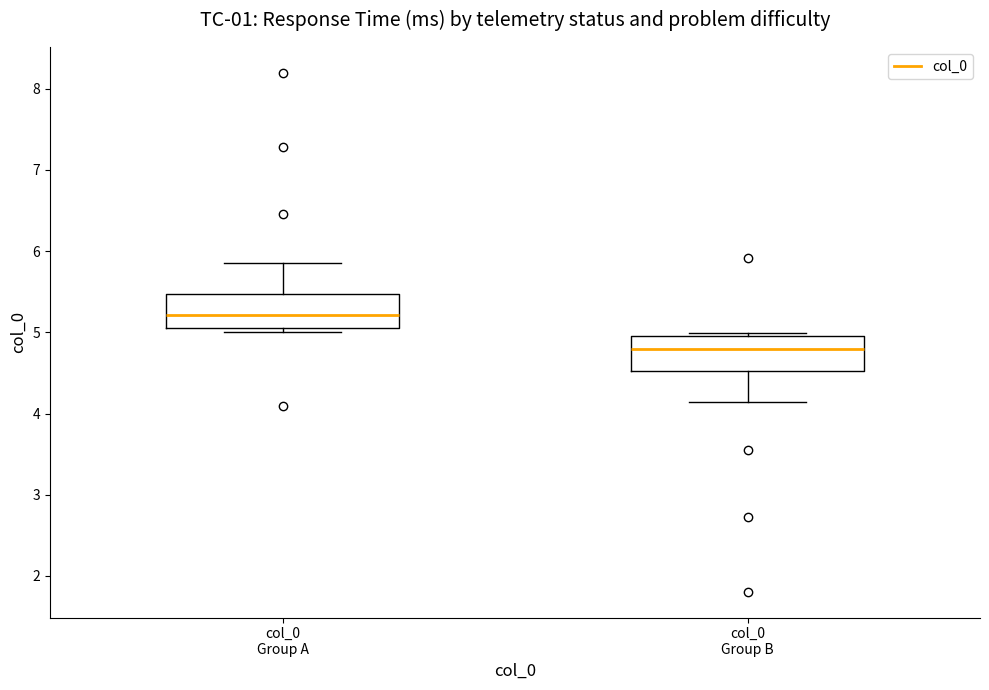

Where is the lower edge of the box for col_0 Group B on the y-axis? The values are not printed on the chart, so give them approximately, as read against the axis.

4.5